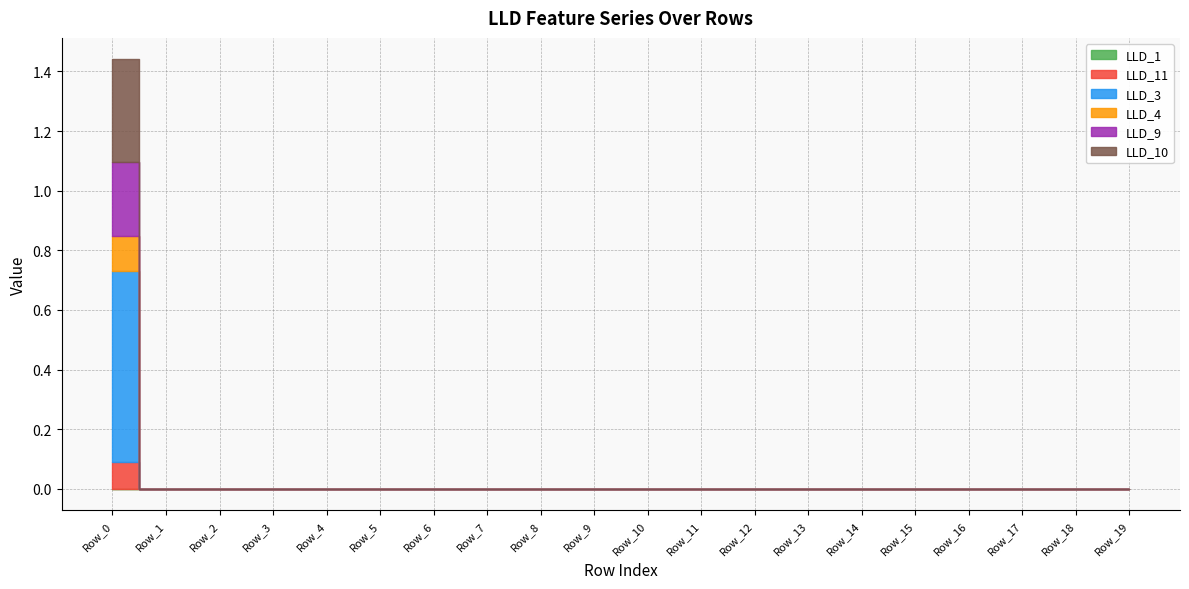

Which has a higher value, Row_6 or Row_12?

Row_12